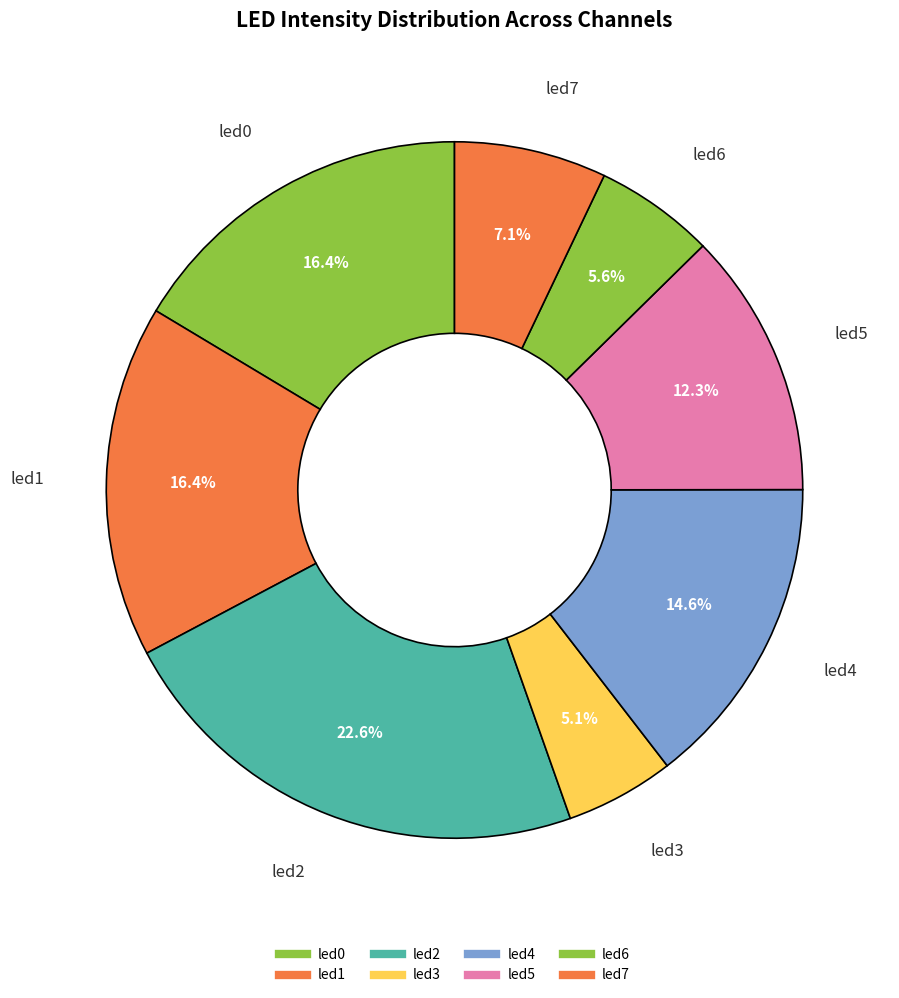

The led6 slice represents 6% of the pie. True or false?

True